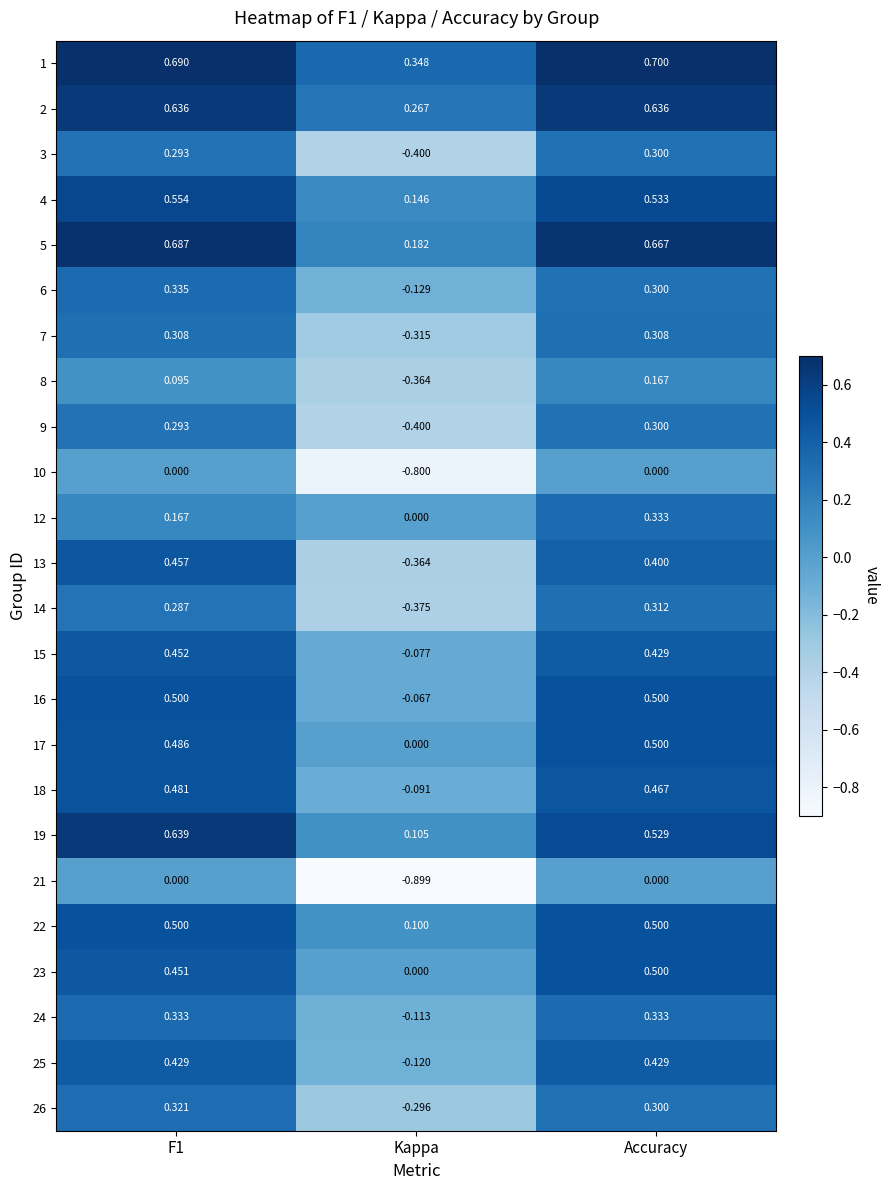

At which category does the chart reach its peak across all series?

Accuracy